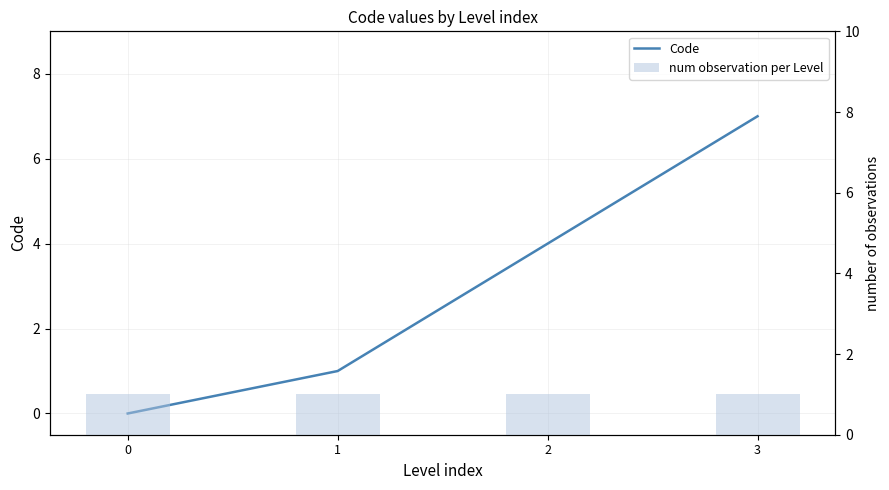

Does the chart contain any negative values?

No